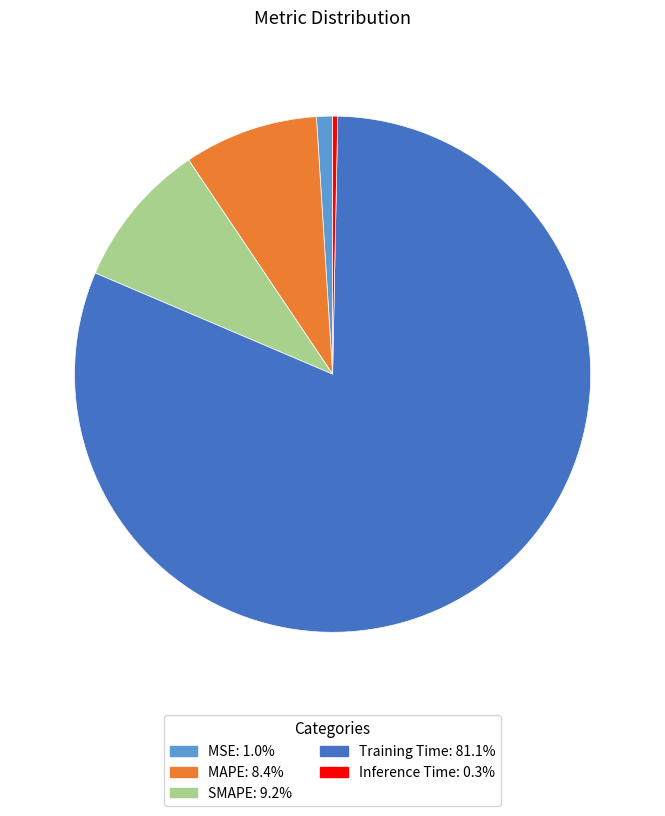

What is the largest slice in the pie chart?

Training Time